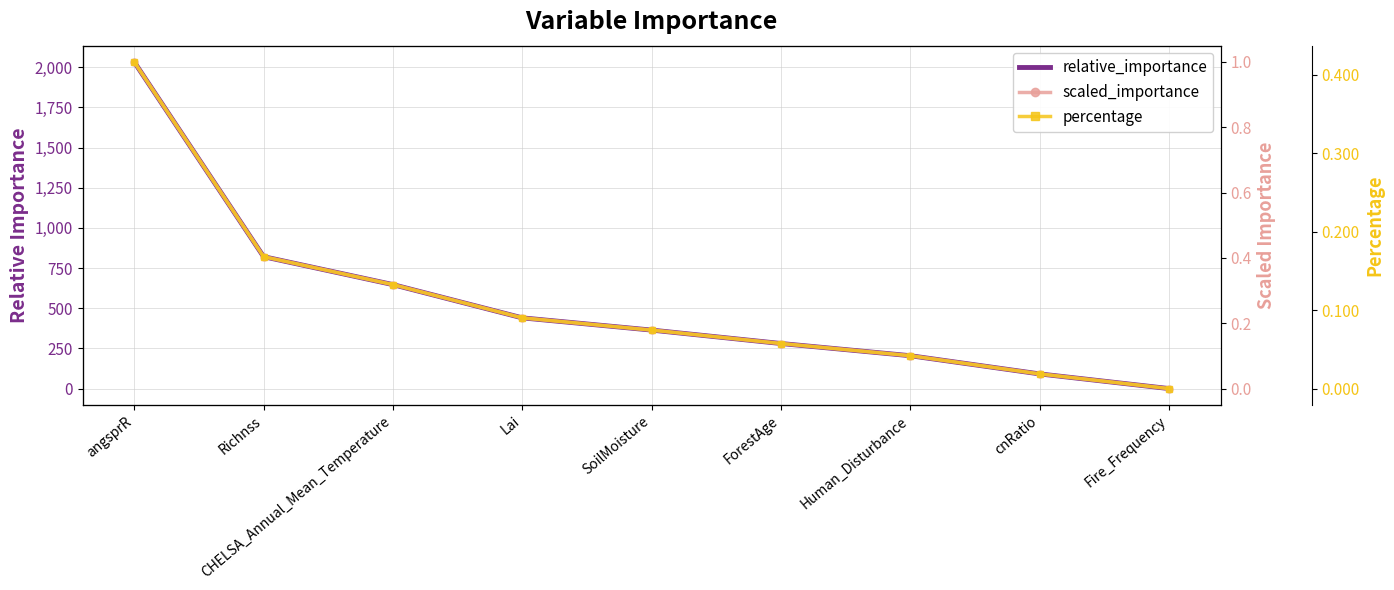

Is the value of percentage at Human_Disturbance greater than the value of relative_importance at angsprR?

No